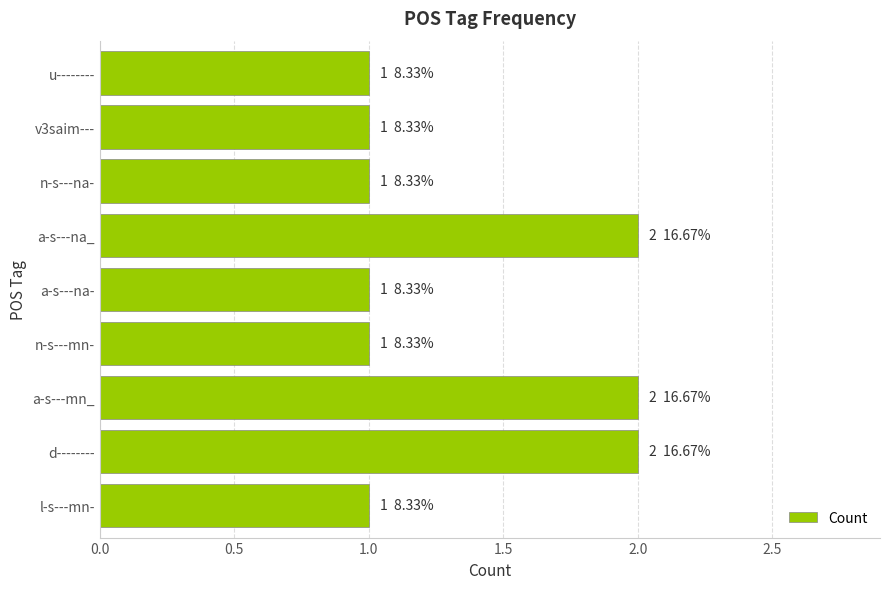

Which has a higher value, a-s---na_ or n-s---na-?

a-s---na_